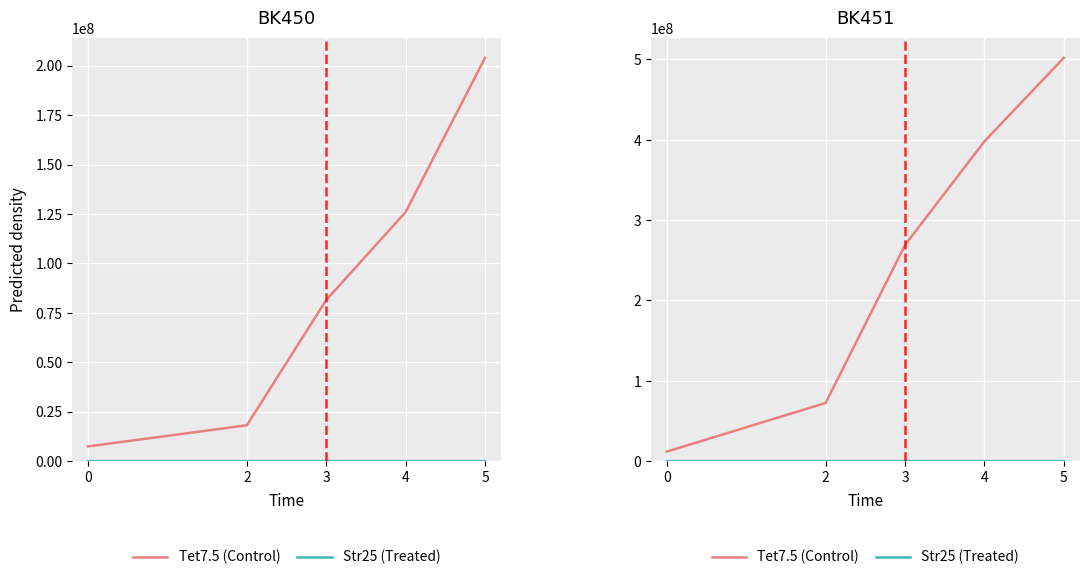

True or false: Tet7.5 (Control) and Str25 (Treated) intersect in this chart.

False